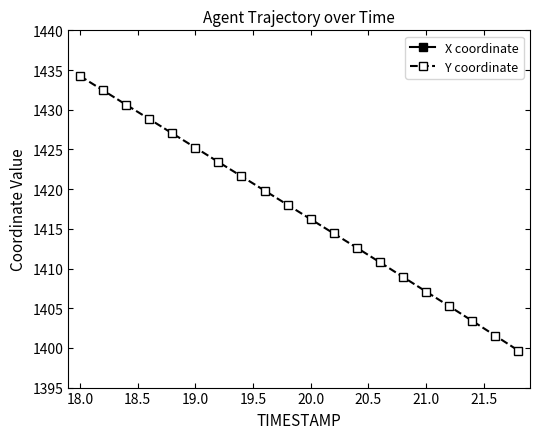

How many distinct data groups are displayed?

2